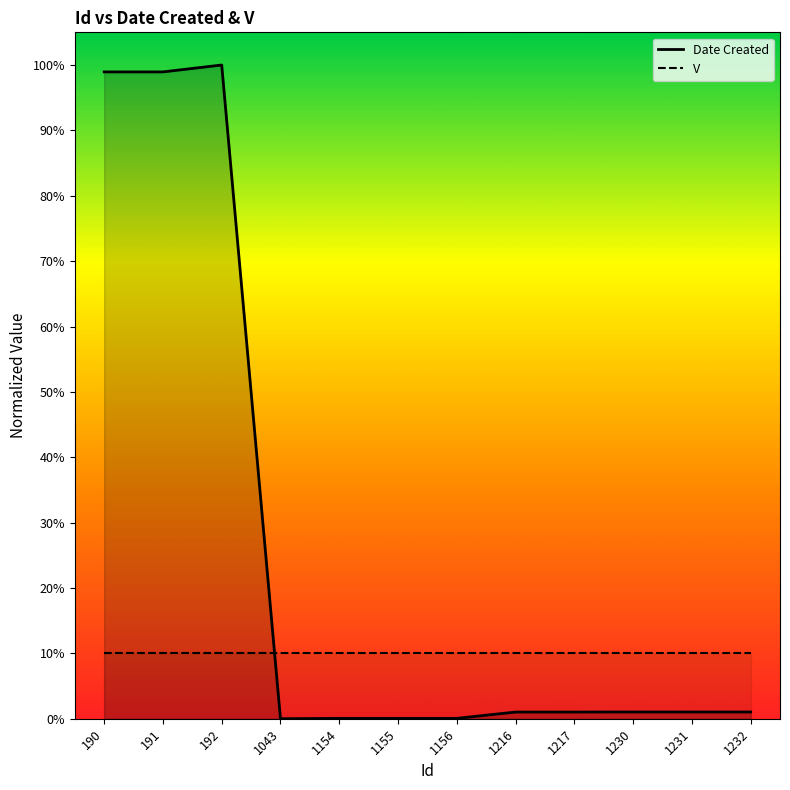

What is the difference between the Date Created values at 1156 and 1217?

1.0